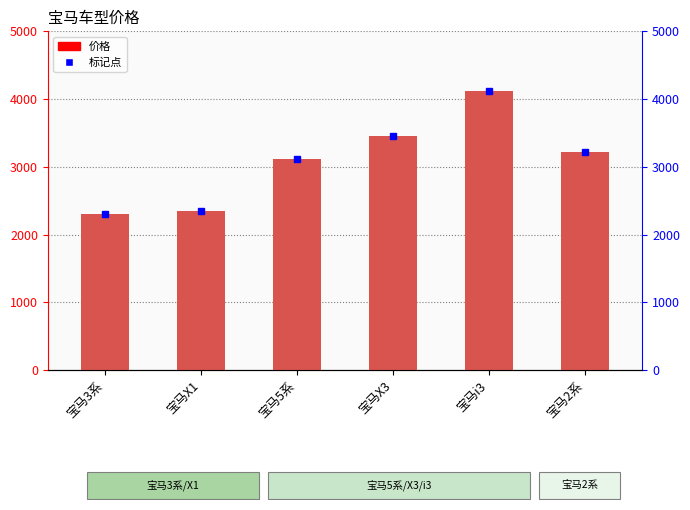

The value at 宝马3系 is 568. True or false?

False